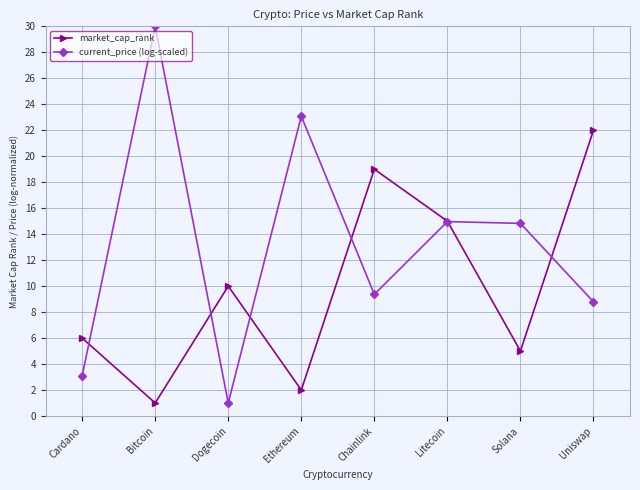

At which label is market_cap_rank closest to 11?

Dogecoin